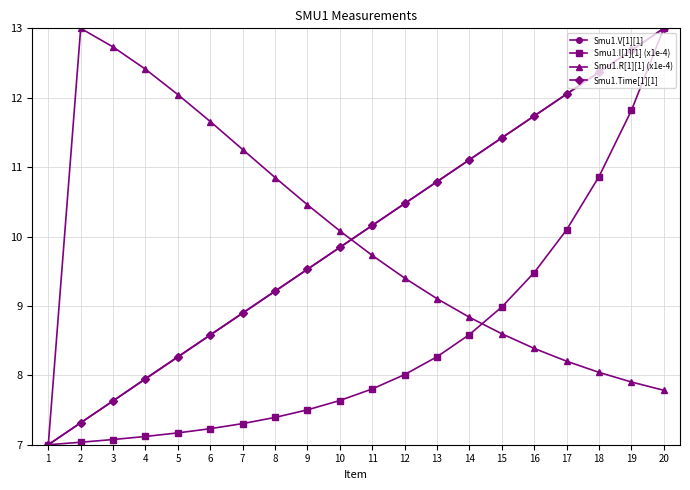

True or false: Smu1.V[1][1] has more than 2 interior local peaks.

False